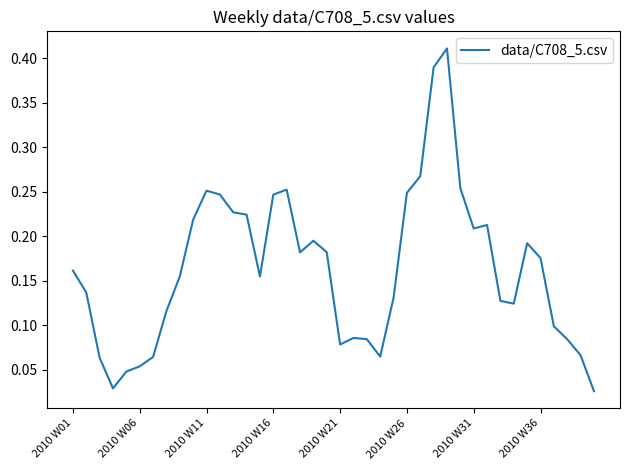

How many distinct data groups are displayed?

1